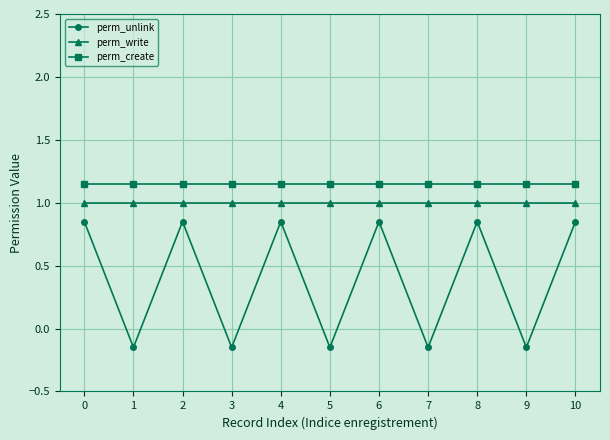

At how many categories does at least one series exceed 0?

11